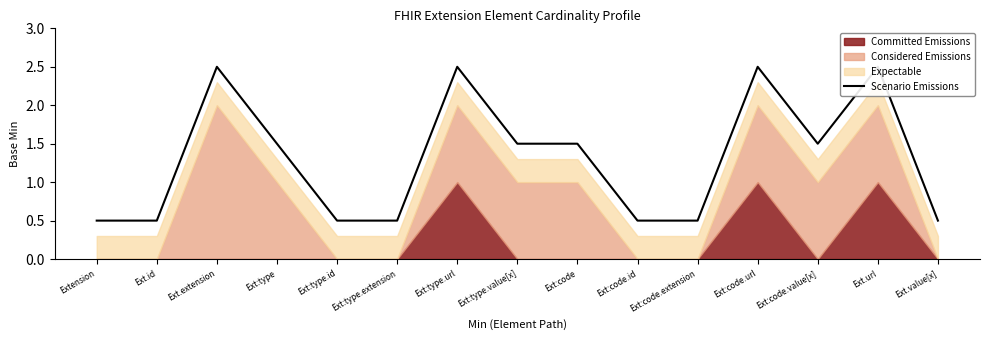

What is the ratio of the value at Ext.url to the value at Ext.extension?

1.0